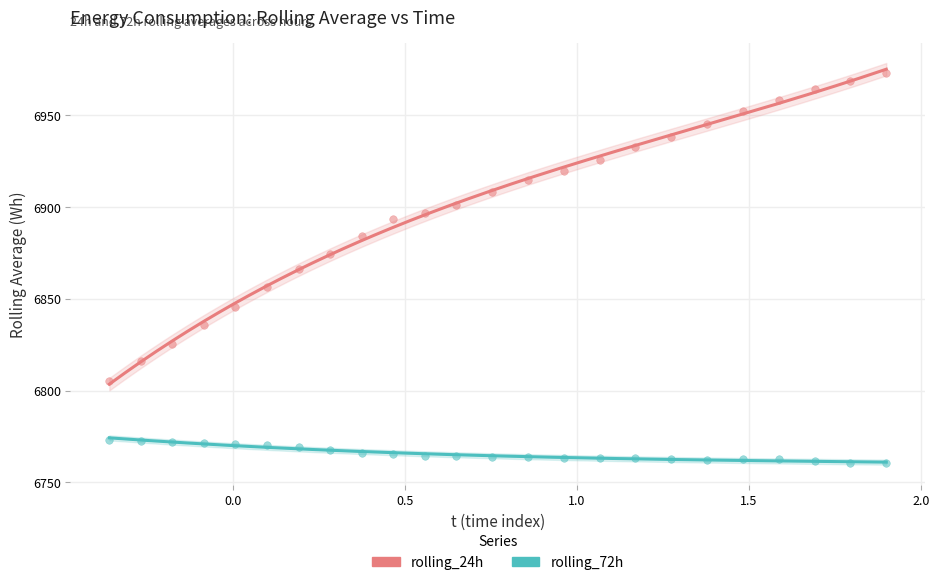

Which series reaches the minimum Y coordinate?

rolling_72h